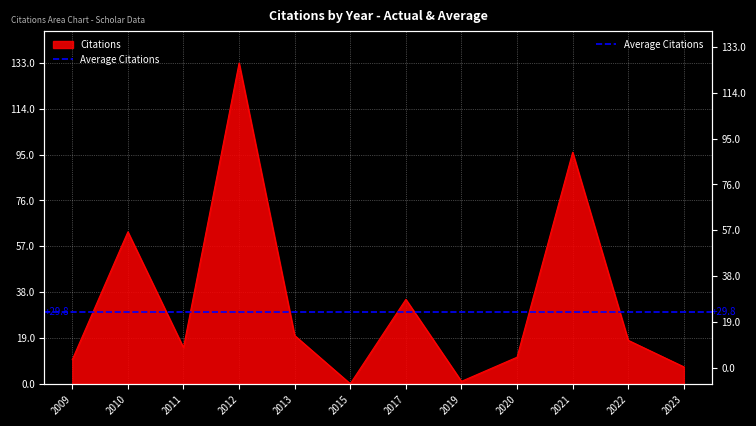

How many values exceed 18?

5